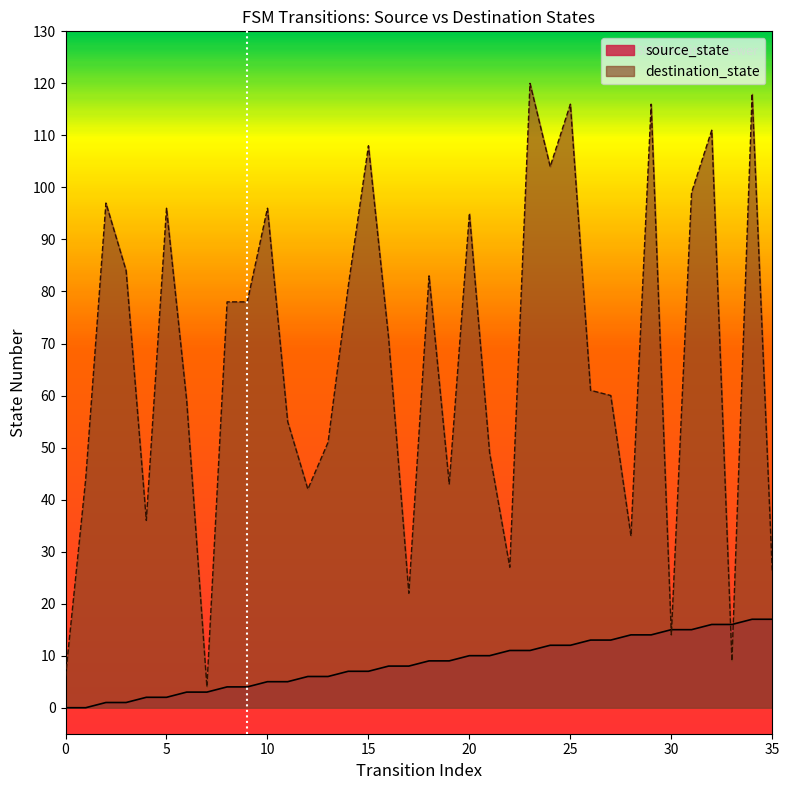

Which label corresponds to the largest value in the chart?

23